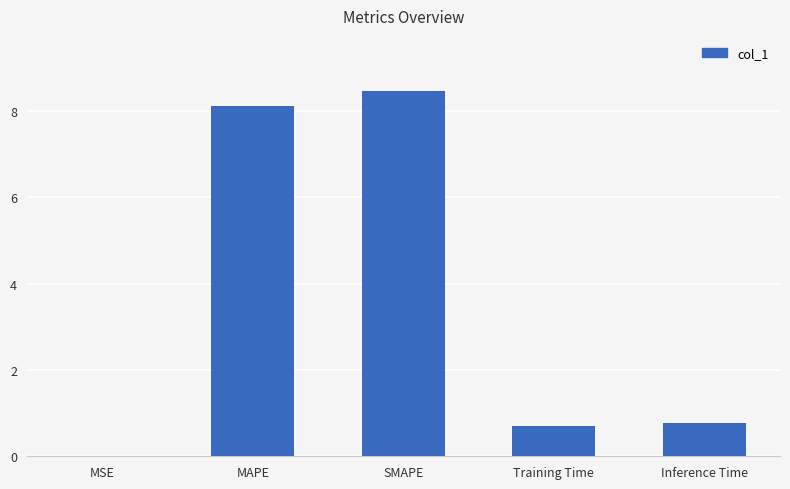

What is the sum of all values?

18.1